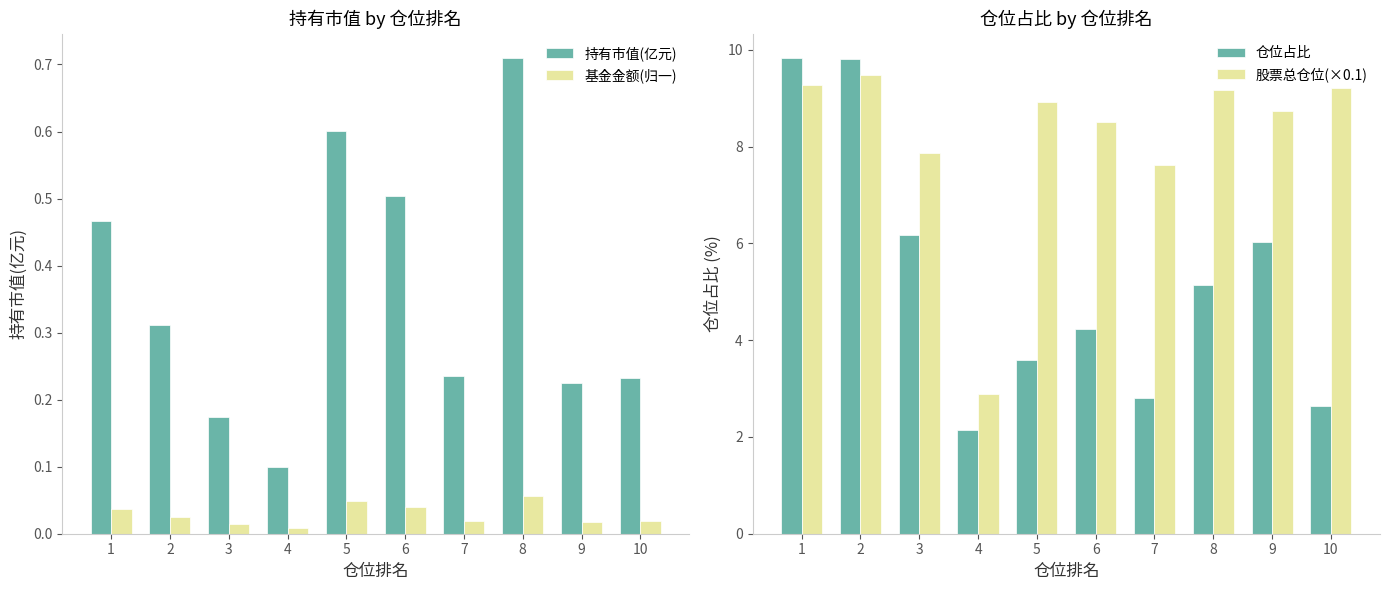

What is the total value across all series at 3?

14.2